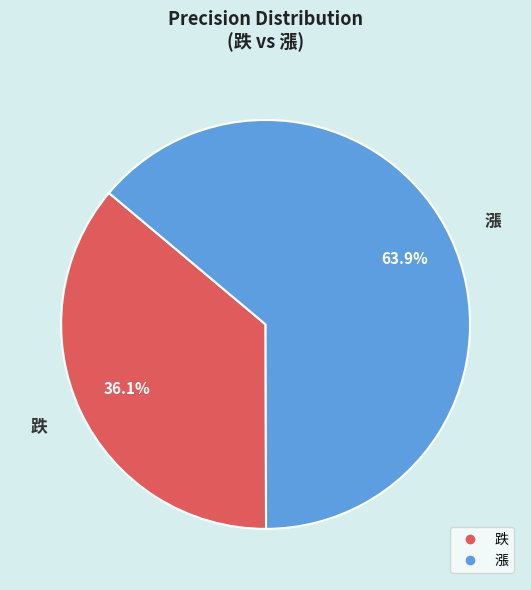

Which slice represents more than half of the pie?

漲